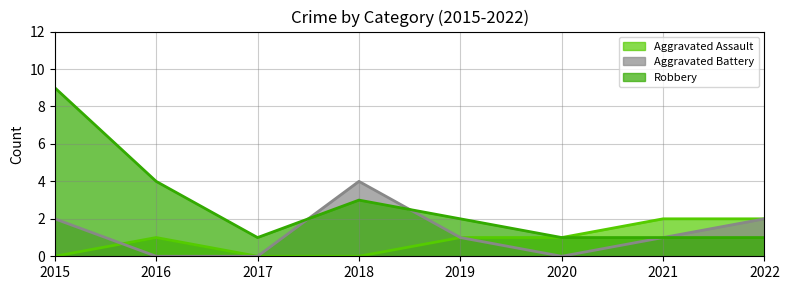

Reading right to left, what are all the values shown in this chart?

Aggravated Assault: 2022=2	2021=2	2020=1	2019=1	2018=0	2017=0	2016=1	2015=0
Aggravated Battery: 2022=2	2021=1	2020=0	2019=1	2018=4	2017=0	2016=0	2015=2
Robbery: 2022=1	2021=1	2020=1	2019=2	2018=3	2017=1	2016=4	2015=9